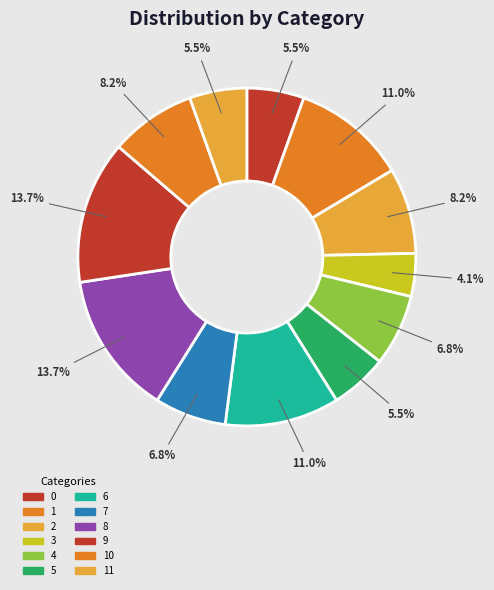

How many slices are in this pie chart?

12